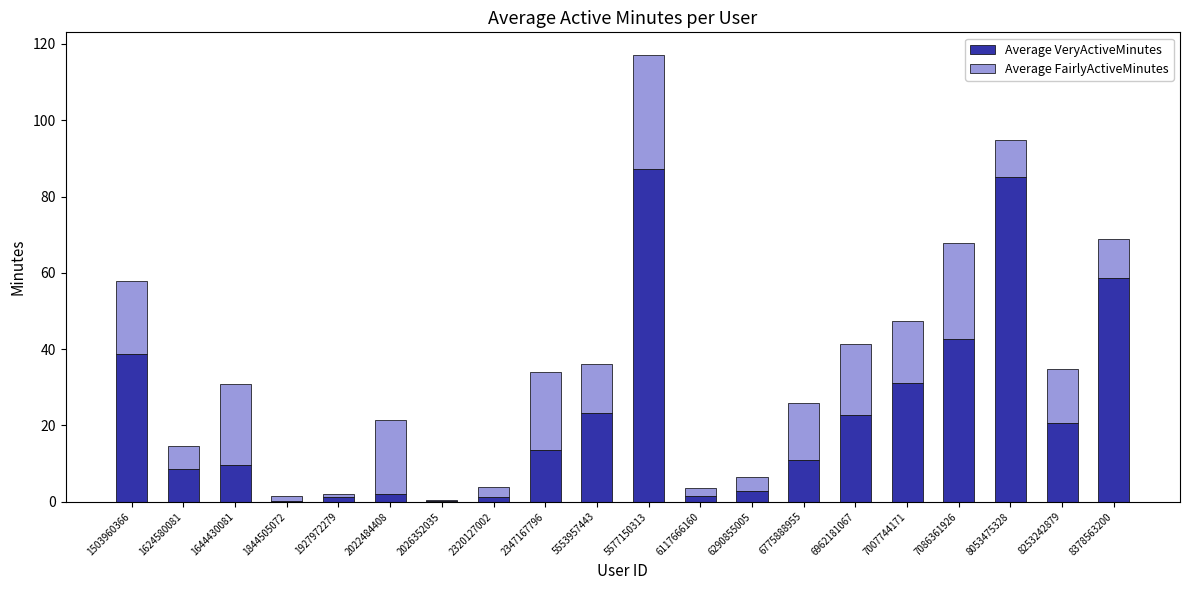

At which category is the sum across all series the highest?

5577150313